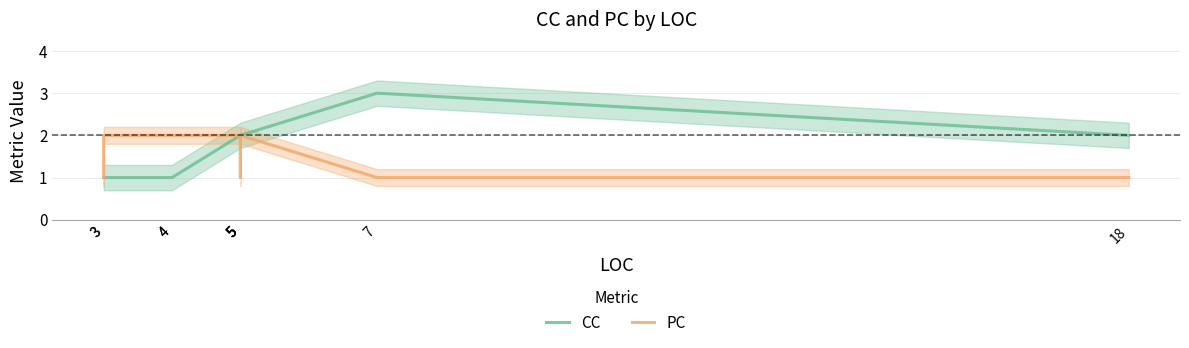

In CC, how many points are higher than both neighbors (excluding endpoints)?

1